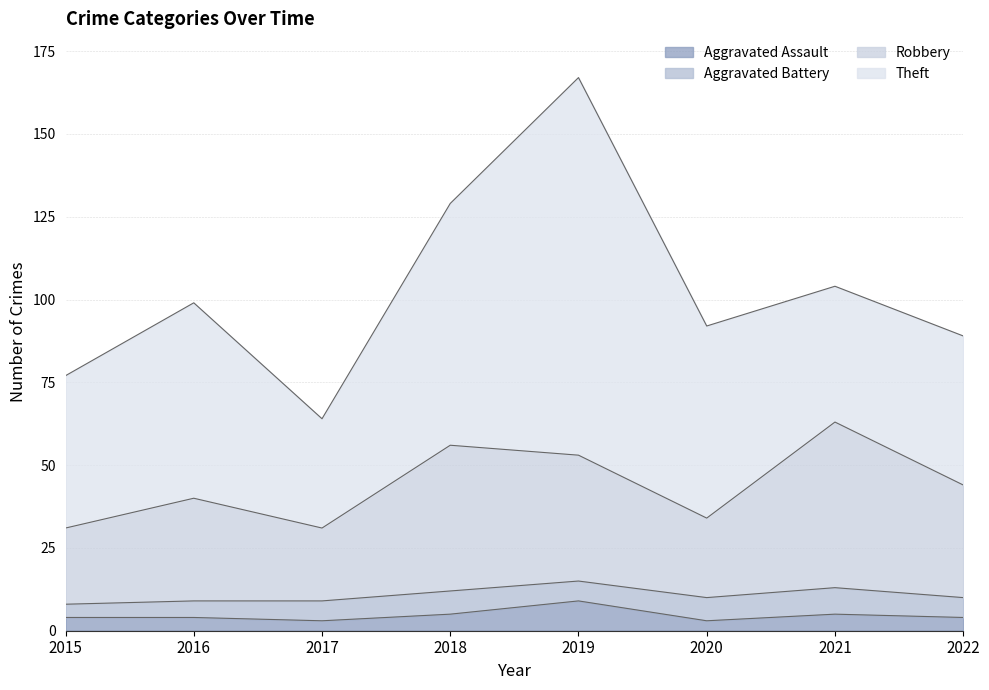

At which category is the sum across all series the highest?

2019